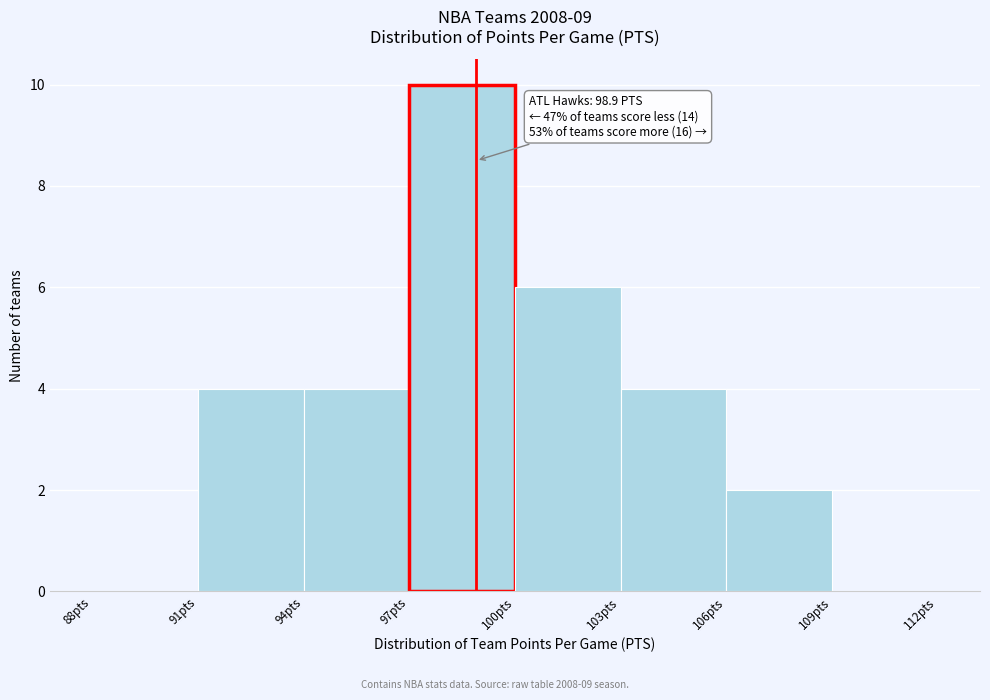

Over which range of the x-axis is the bar tallest?

97 to 100